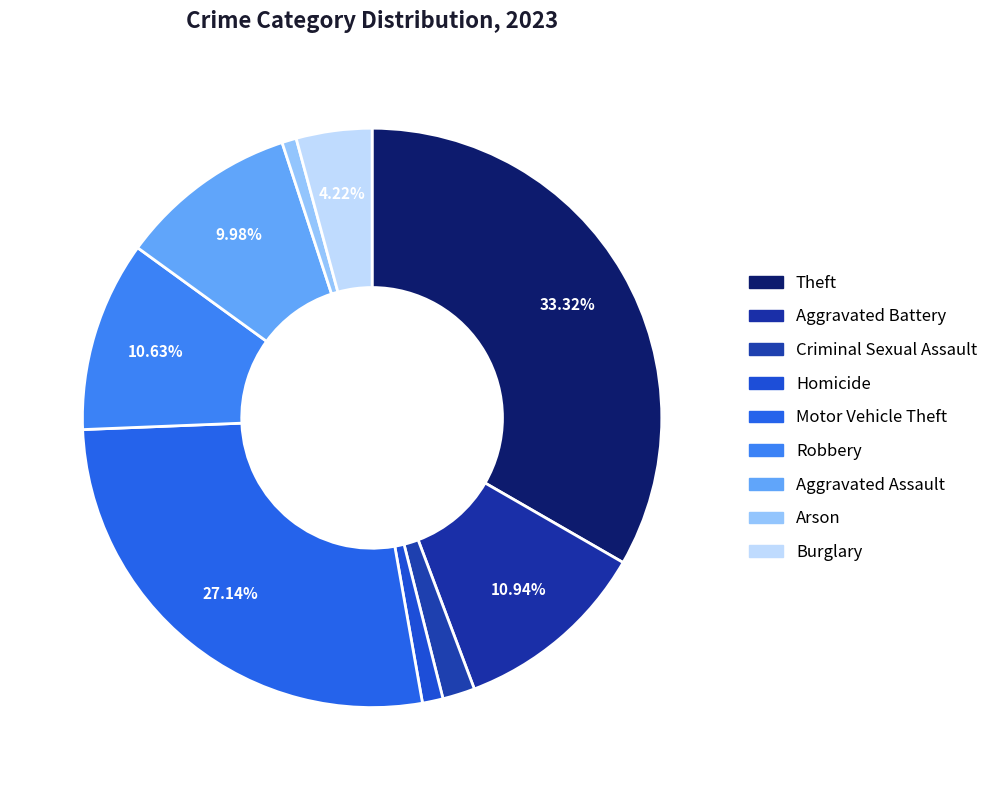

How many segments does this pie chart have?

9